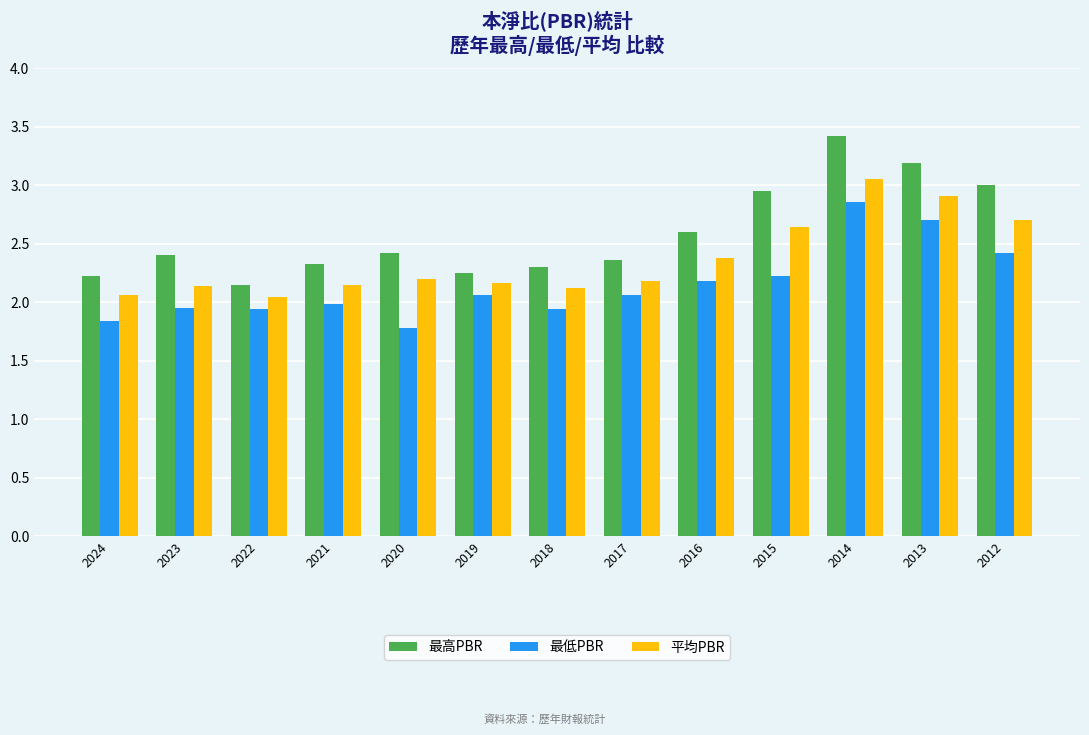

What is the difference between the 平均PBR values at 2024 and 2021?

0.1